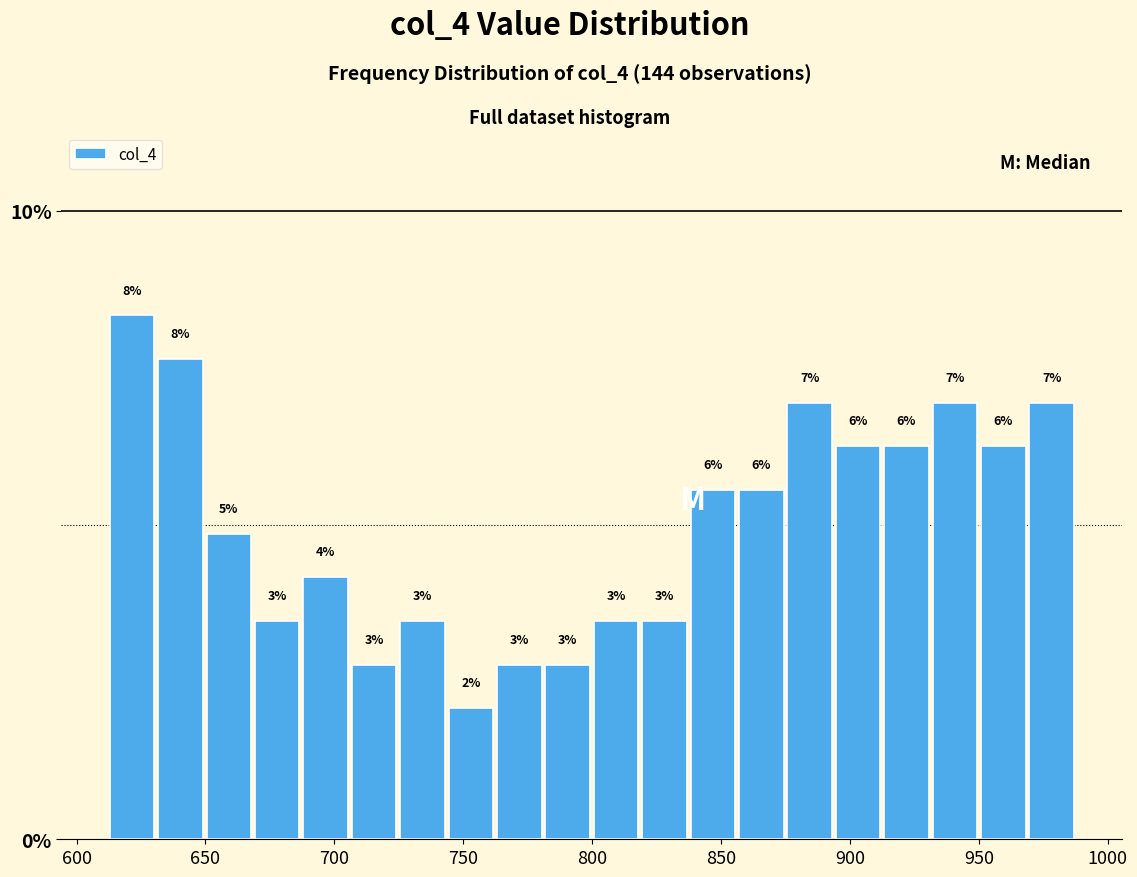

Around what value on the x-axis is the tallest bar? Give the approximate position of its centre, as read against the axis.

620